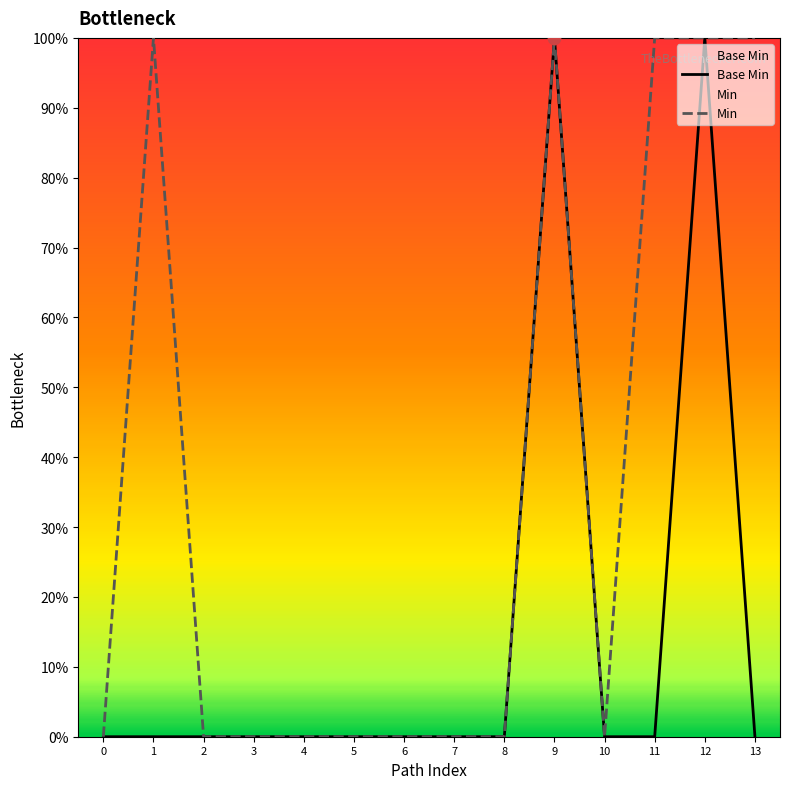

What is the total value across all series at 1?

100